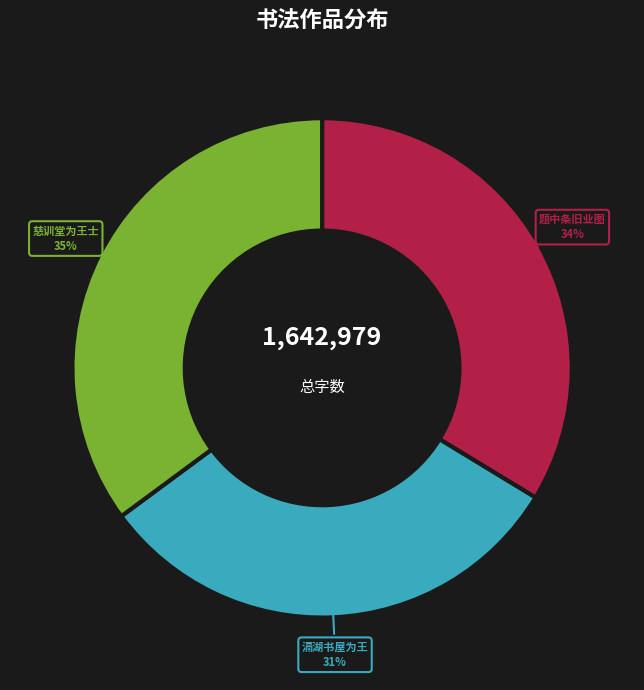

To the nearest percent, what is the average slice percentage?

33%